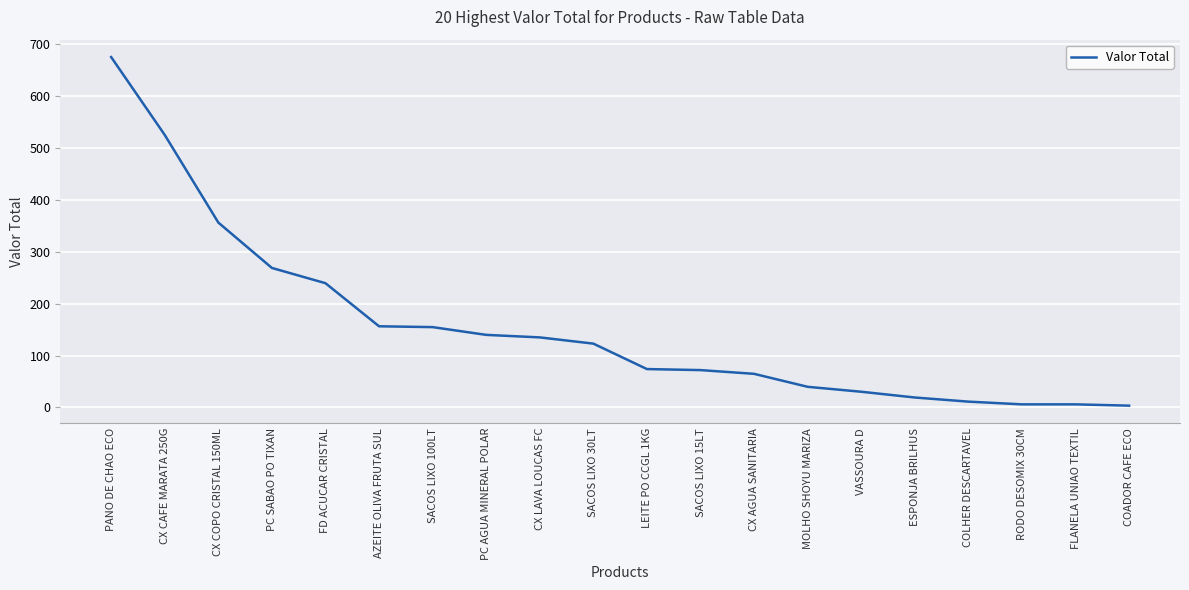

True or false: the data shows 33.6 at CX AGUA SANITARIA.

False